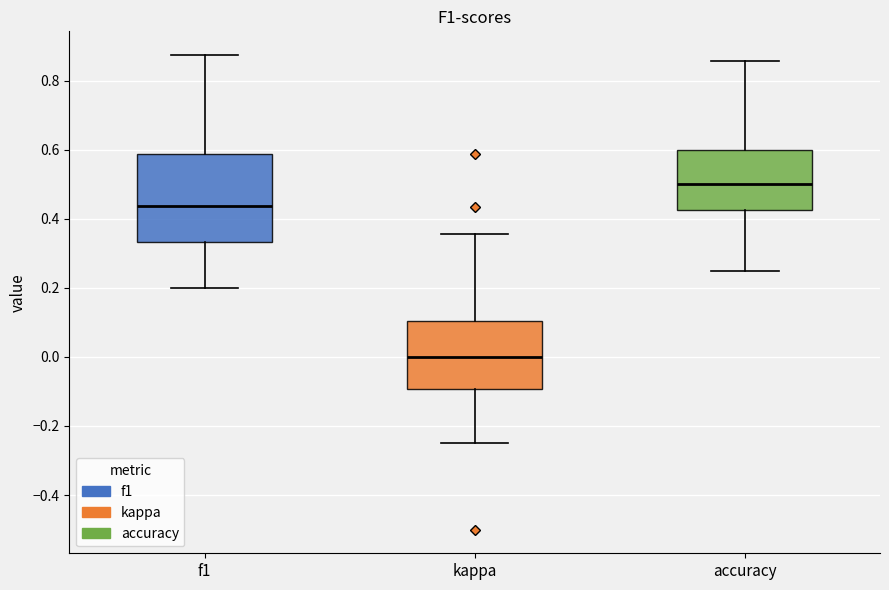

Where does the upper whisker of the box for f1 end on the y-axis? The values are not printed on the chart, so give them approximately, as read against the axis.

0.88